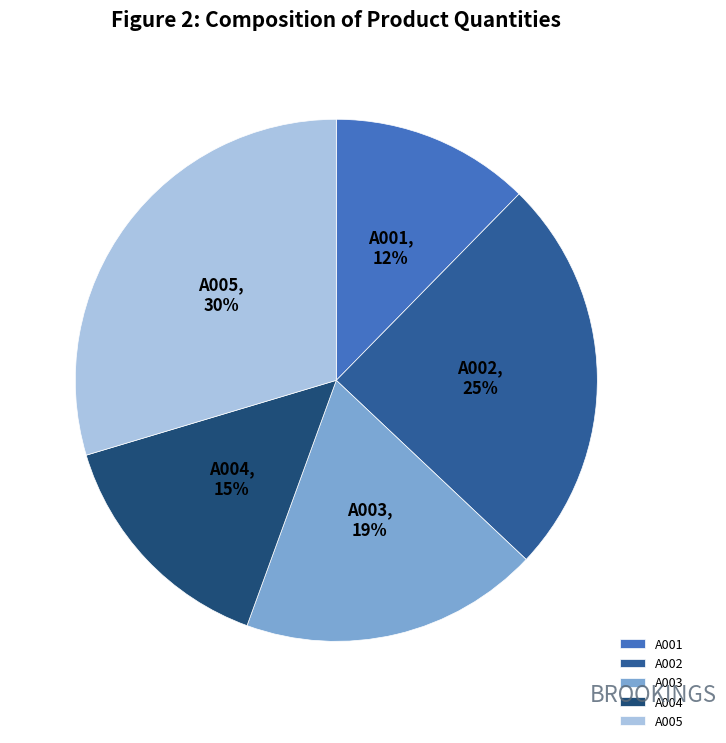

Is the sum of A005 and A002 greater than half?

Yes